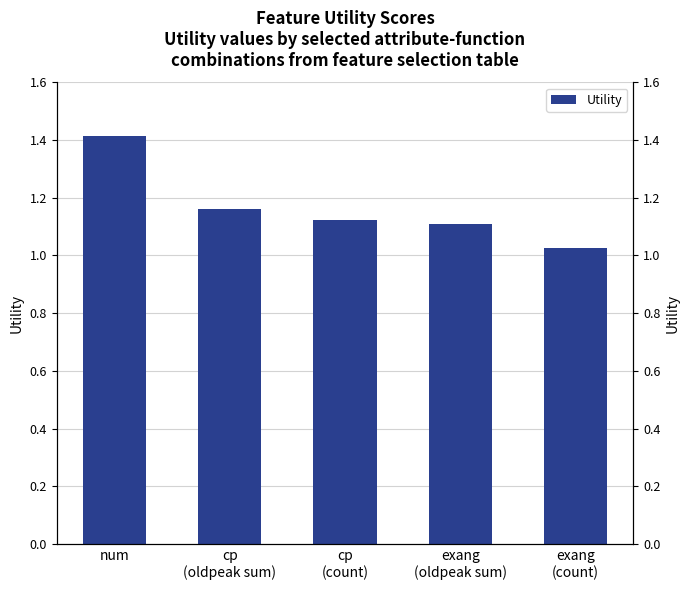

What is the change in value from num to exang
(oldpeak sum)?

-0.3